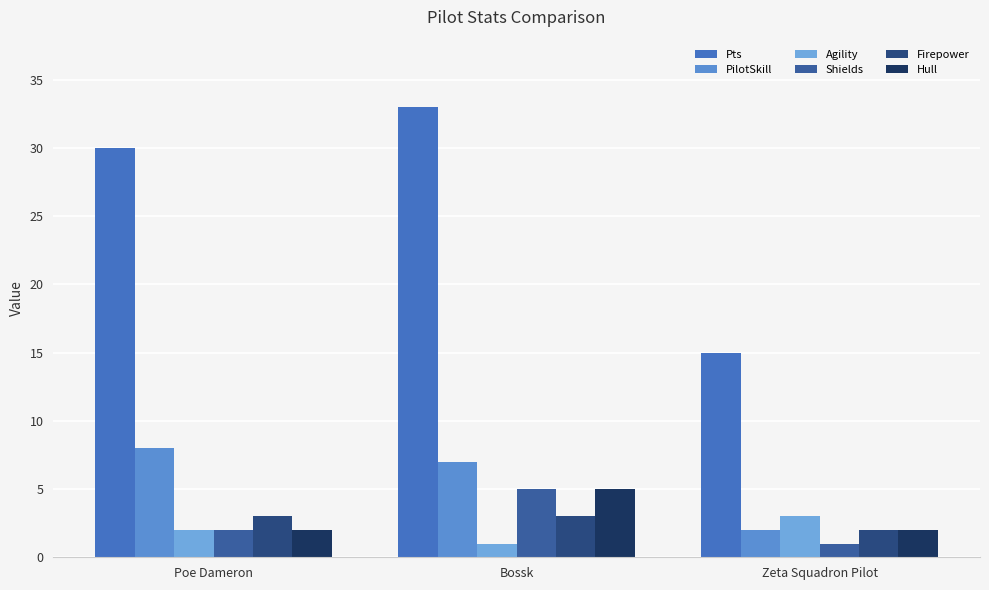

Are the bars horizontal?

No